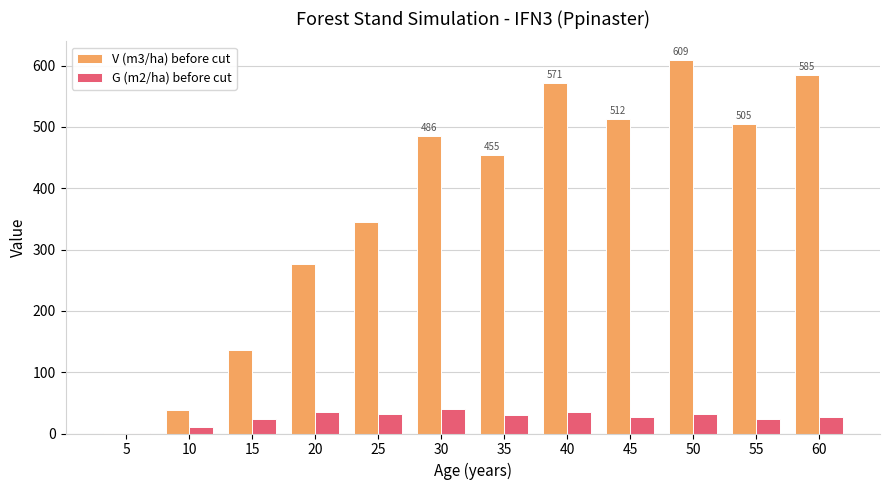

Which series has the widest spread of values?

V (m3/ha) before cut